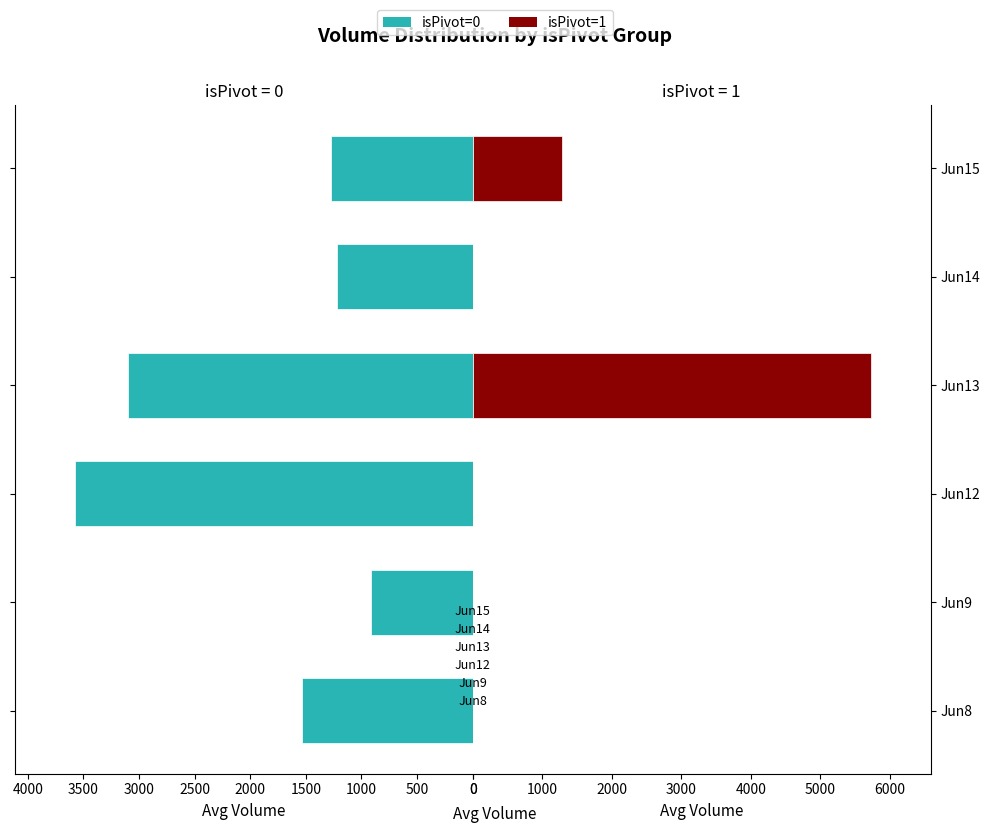

The value of isPivot=0 at Jun9 is 910.3. True or false?

True